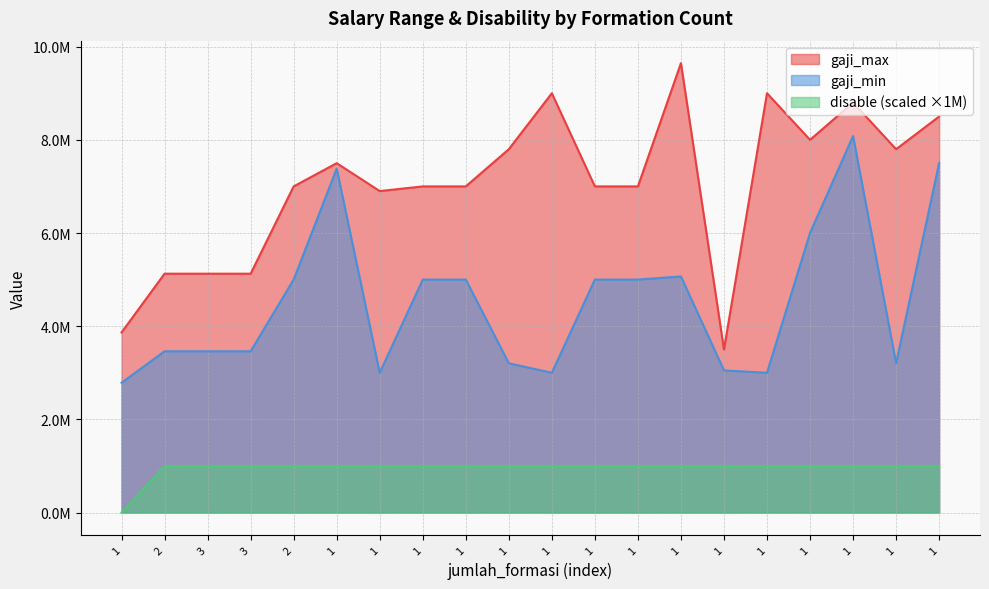

Between 1 and 1, which is larger?

1